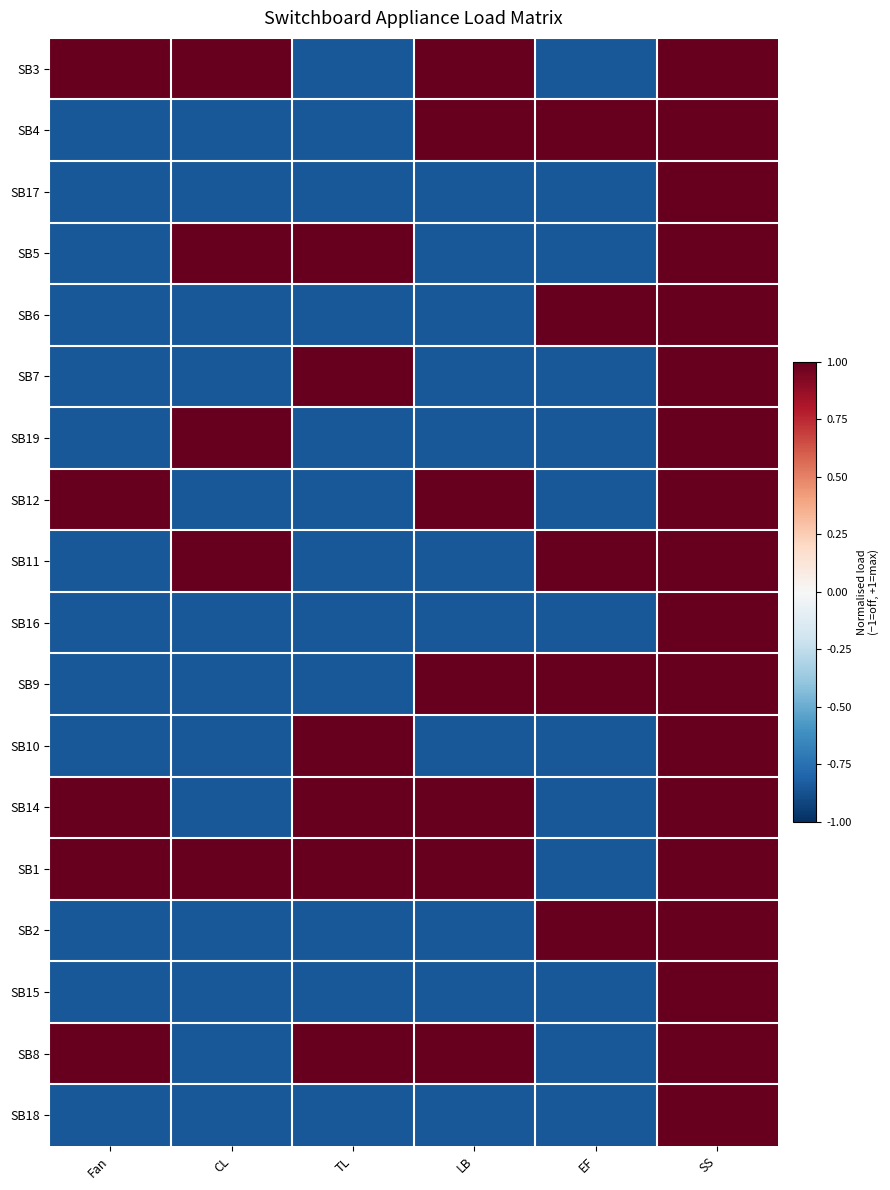

Reading left to right, extract all data points from this chart.

SB3: Fan=1.0	CL=1.0	TL=-0.8	LB=1.0	EF=-0.8	SS=1.0
SB4: Fan=-0.8	CL=-0.8	TL=-0.8	LB=1.0	EF=1.0	SS=1.0
SB17: Fan=-0.8	CL=-0.8	TL=-0.8	LB=-0.8	EF=-0.8	SS=1.0
SB5: Fan=-0.8	CL=1.0	TL=1.0	LB=-0.8	EF=-0.8	SS=1.0
SB6: Fan=-0.8	CL=-0.8	TL=-0.8	LB=-0.8	EF=1.0	SS=1.0
SB7: Fan=-0.8	CL=-0.8	TL=1.0	LB=-0.8	EF=-0.8	SS=1.0
SB19: Fan=-0.8	CL=1.0	TL=-0.8	LB=-0.8	EF=-0.8	SS=1.0
SB12: Fan=1.0	CL=-0.8	TL=-0.8	LB=1.0	EF=-0.8	SS=1.0
SB11: Fan=-0.8	CL=1.0	TL=-0.8	LB=-0.8	EF=1.0	SS=1.0
SB16: Fan=-0.8	CL=-0.8	TL=-0.8	LB=-0.8	EF=-0.8	SS=1.0
SB9: Fan=-0.8	CL=-0.8	TL=-0.8	LB=1.0	EF=1.0	SS=1.0
SB10: Fan=-0.8	CL=-0.8	TL=1.0	LB=-0.8	EF=-0.8	SS=1.0
SB14: Fan=1.0	CL=-0.8	TL=1.0	LB=1.0	EF=-0.8	SS=1.0
SB1: Fan=1.0	CL=1.0	TL=1.0	LB=1.0	EF=-0.8	SS=1.0
SB2: Fan=-0.8	CL=-0.8	TL=-0.8	LB=-0.8	EF=1.0	SS=1.0
SB15: Fan=-0.8	CL=-0.8	TL=-0.8	LB=-0.8	EF=-0.8	SS=1.0
SB8: Fan=1.0	CL=-0.8	TL=1.0	LB=1.0	EF=-0.8	SS=1.0
SB18: Fan=-0.8	CL=-0.8	TL=-0.8	LB=-0.8	EF=-0.8	SS=1.0